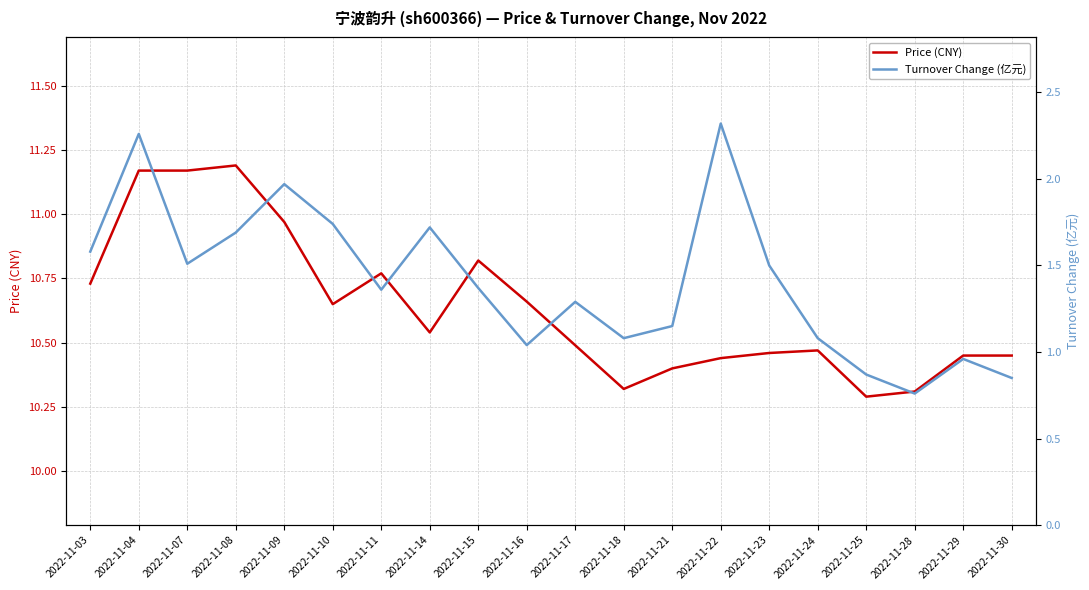

Which series has the largest total across all categories?

price